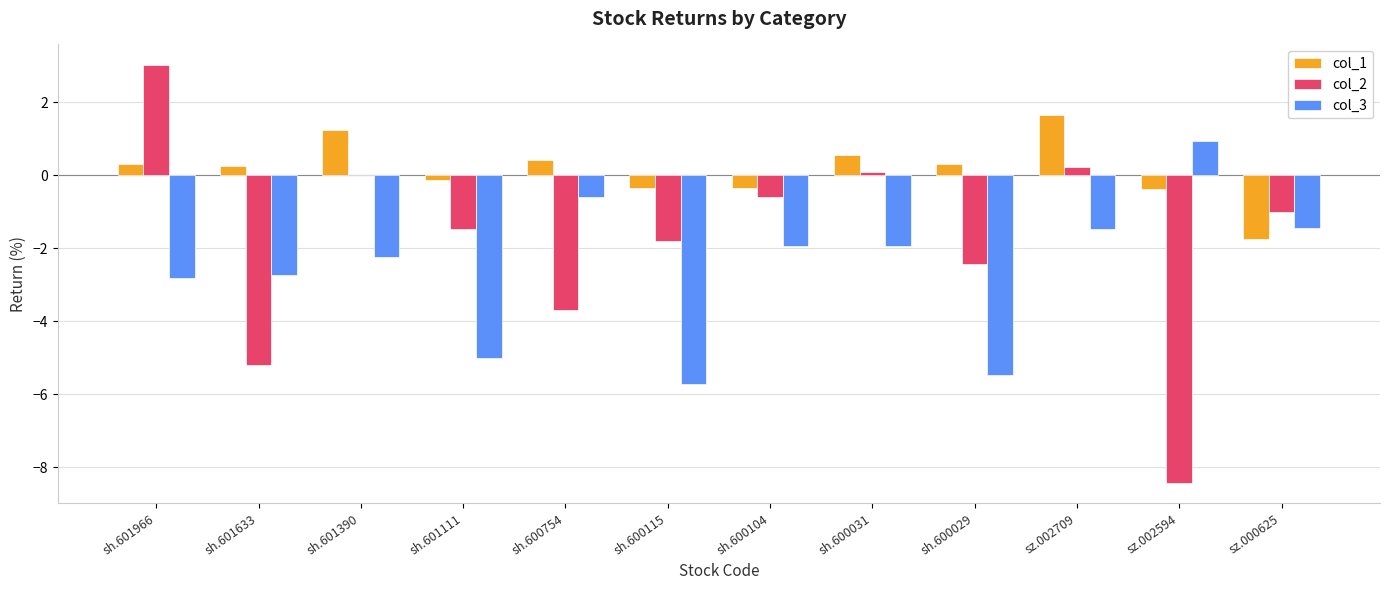

Is the value of col_1 at sz.002709 greater than the value of col_2 at sh.600104?

Yes